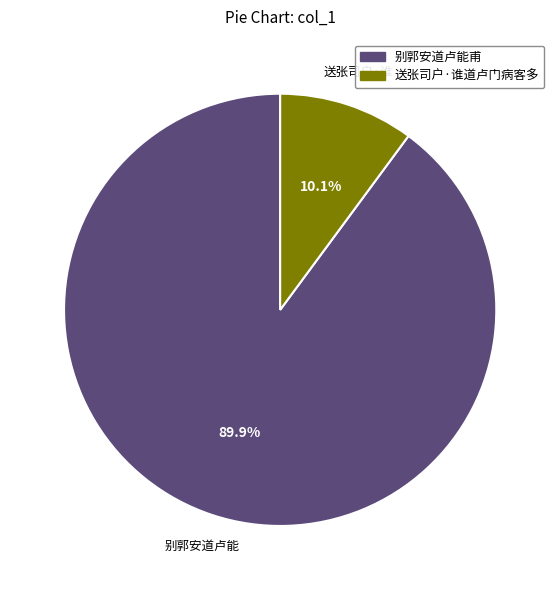

To the nearest percent, what is the combined percentage of 送张司户·谁道卢门病客多 and 别郭安道卢能甫?

100%